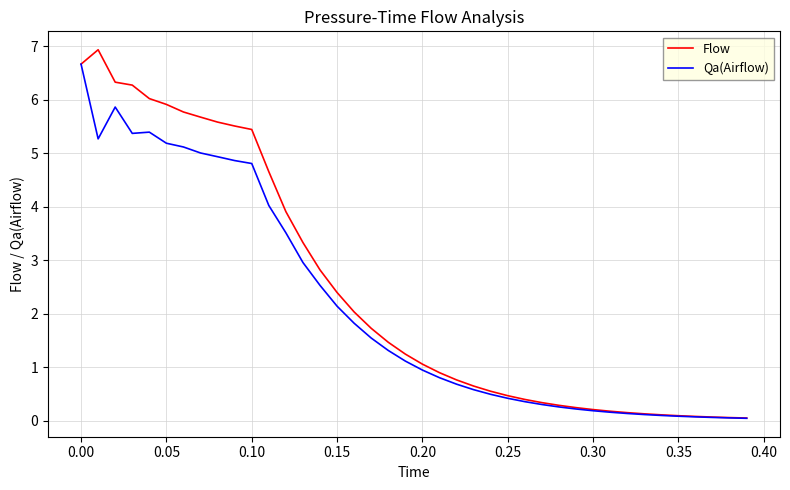

List the series in order of their peak value, lowest first.

Qa(Airflow), Flow